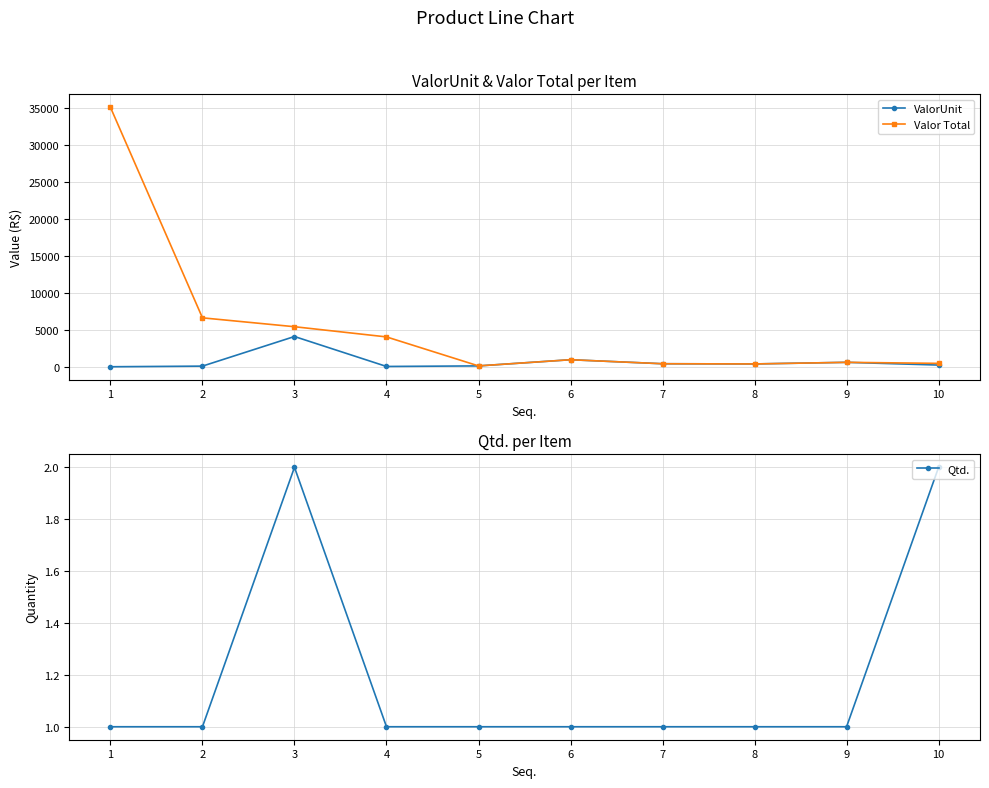

Read the Valor Total value at 5.

114.4